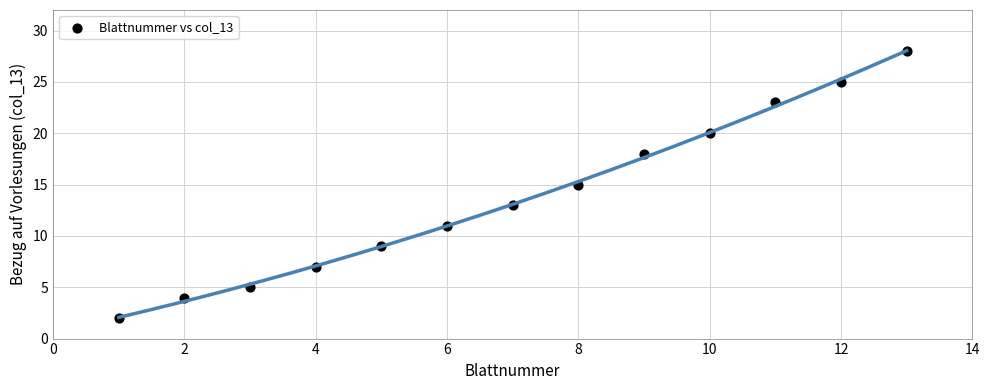

What is the range of Y values (max minus min)?

26